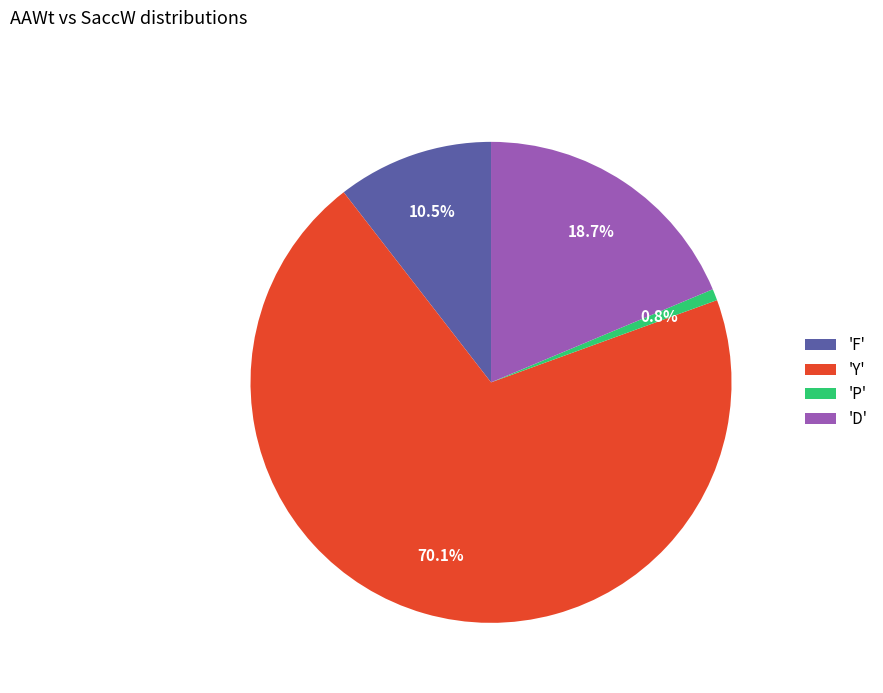

What is the ratio of the value at 'F' to the value at 'D'?

0.6